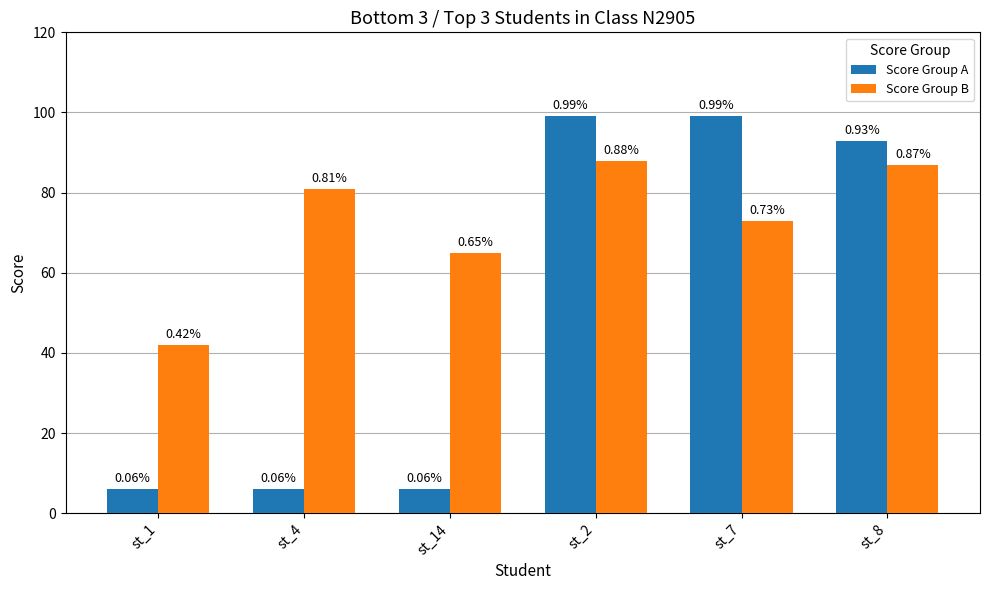

Are the bars grouped side by side (vs. stacked)?

Yes